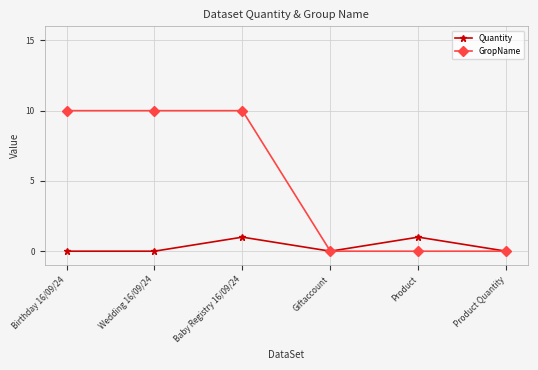

What is the label of the 2nd point from the right?

Product